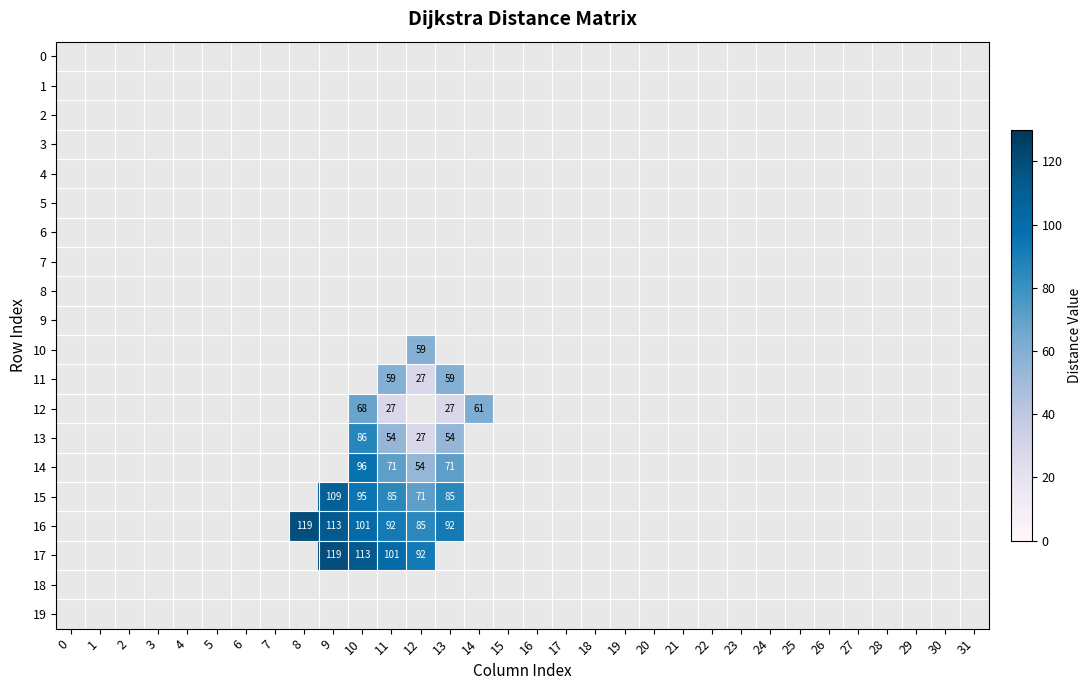

Between 14 and 30, which is larger?

30